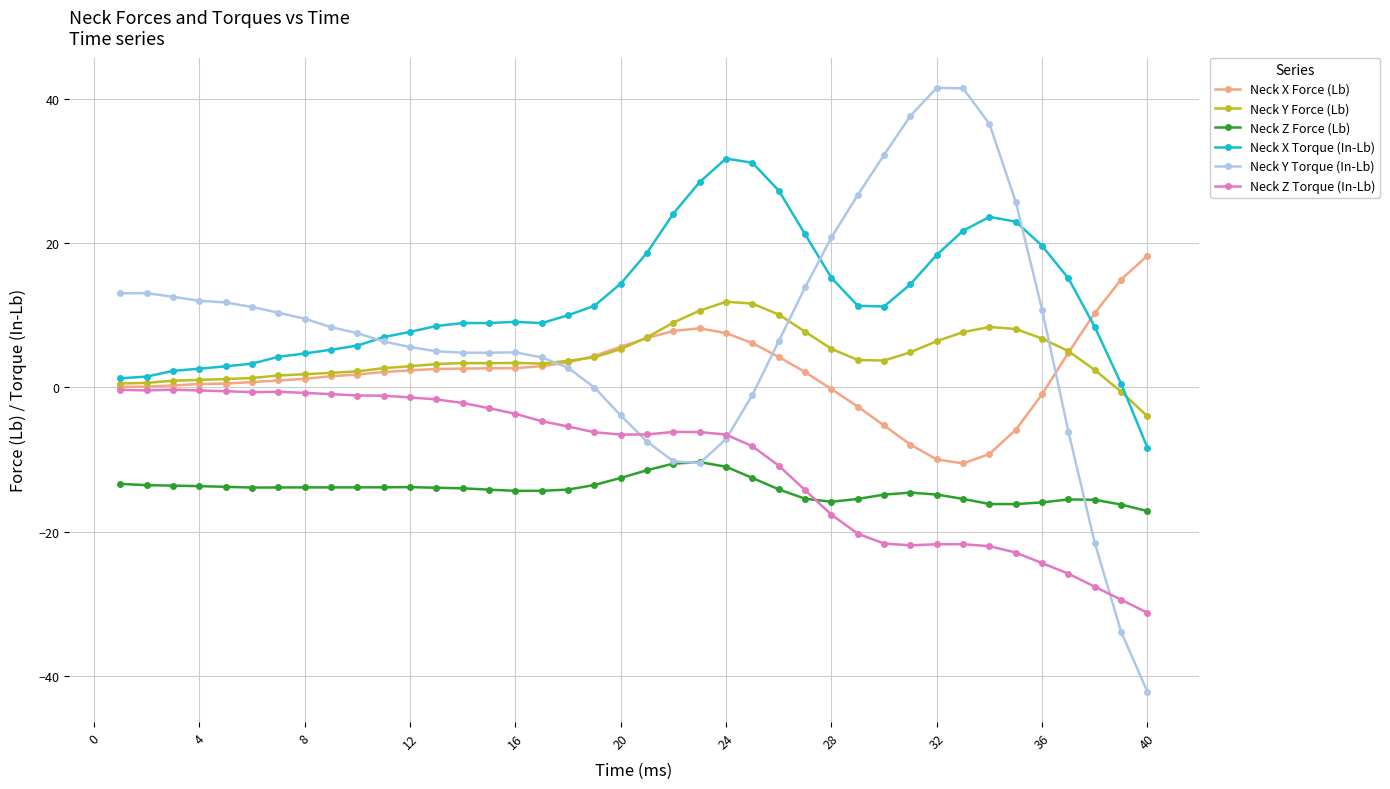

Which series has the widest spread of values?

Neck Y Torque (In-Lb)